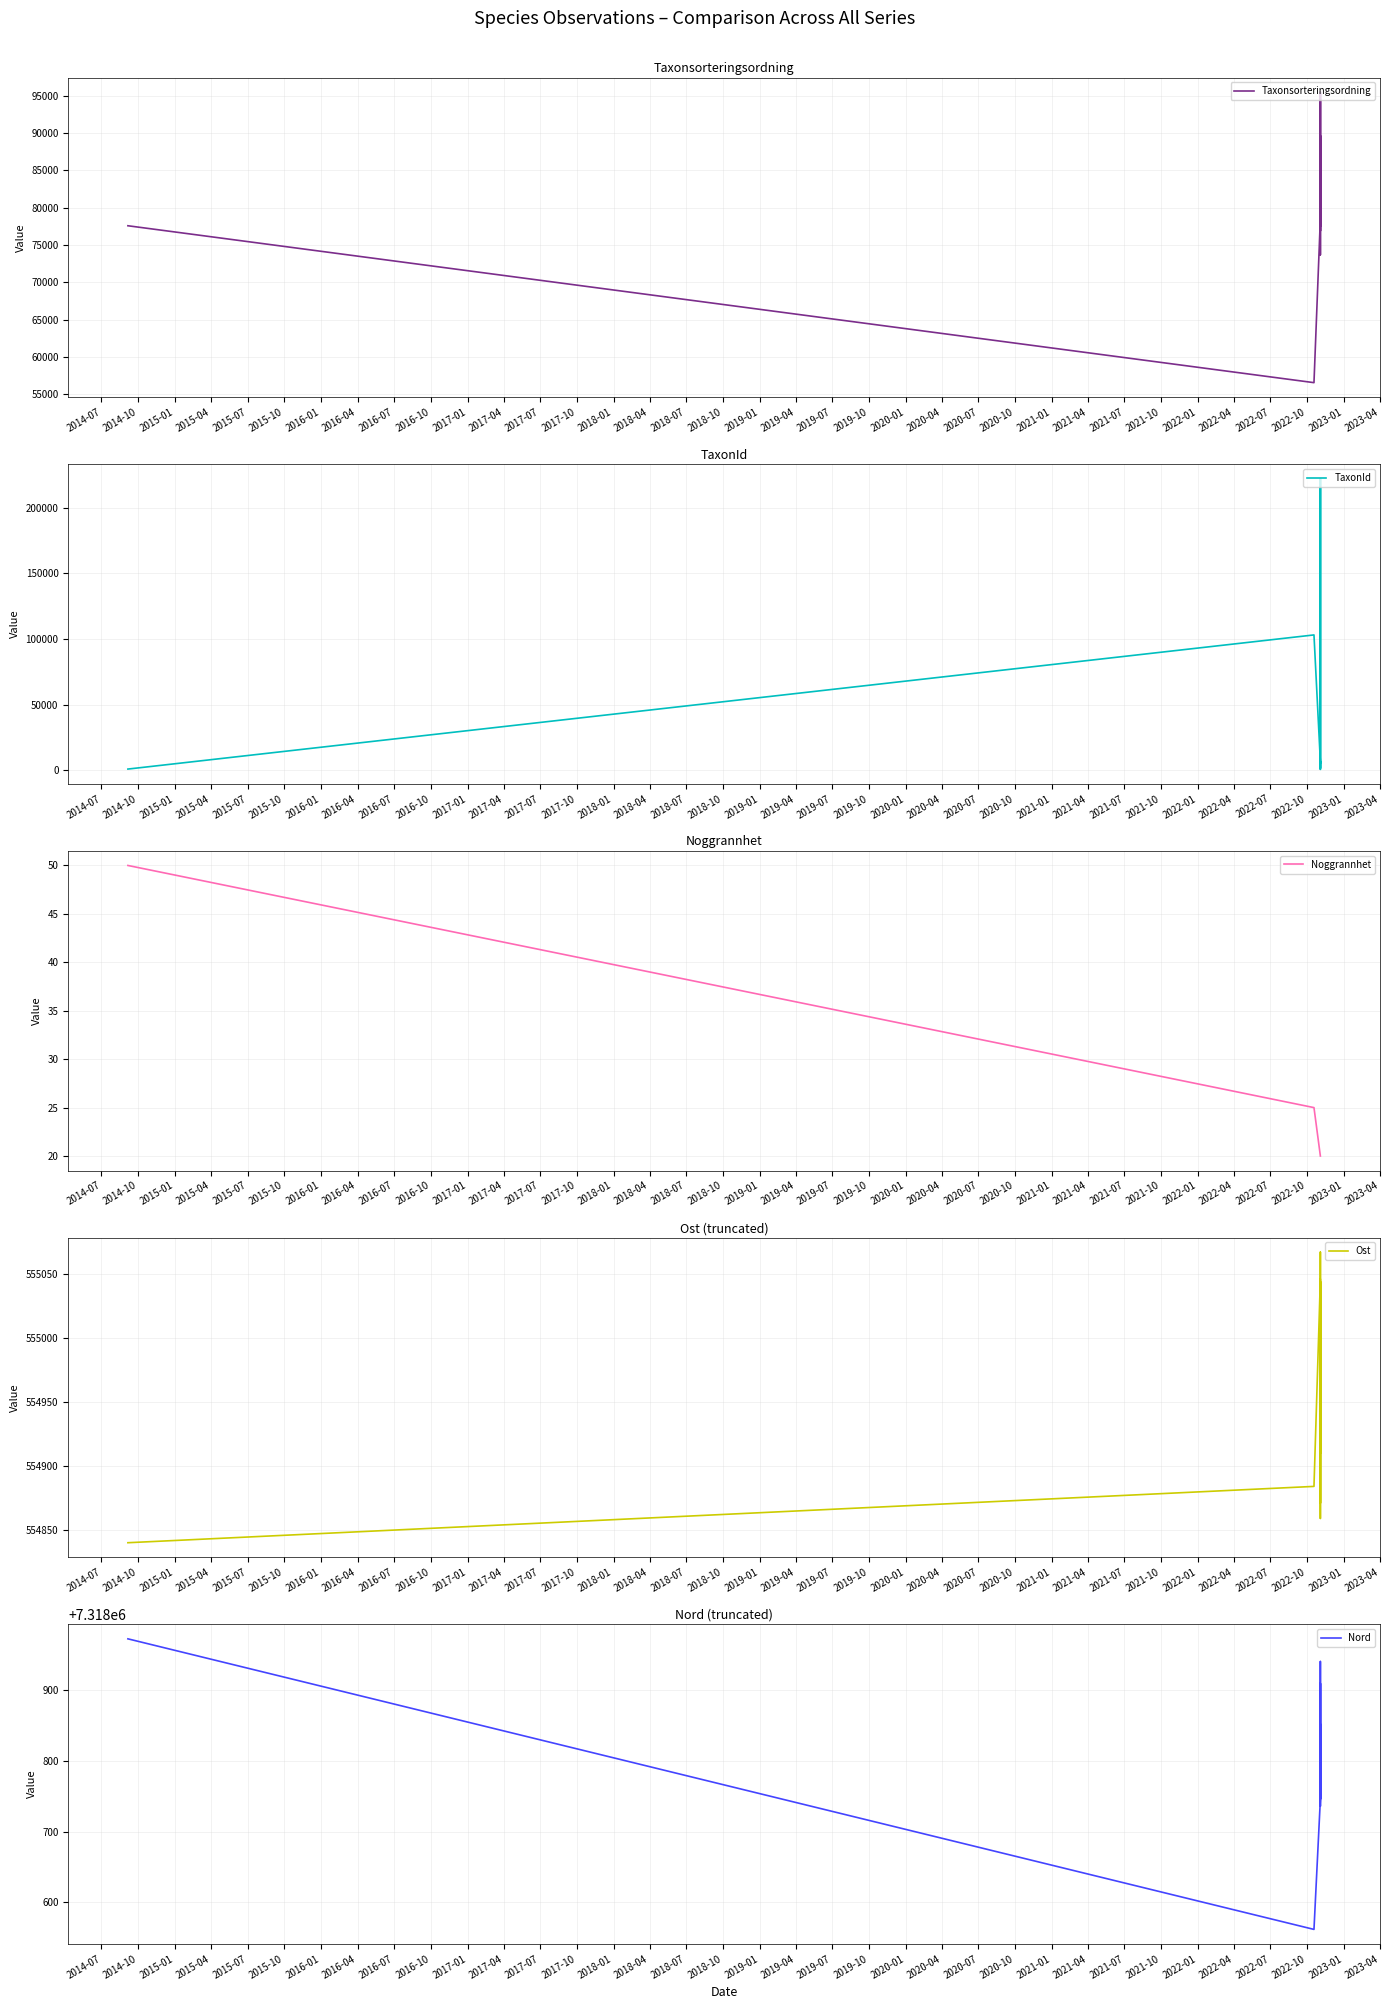

What is the value of the Taxonsorteringsordning point at the 3rd from the left?

78596